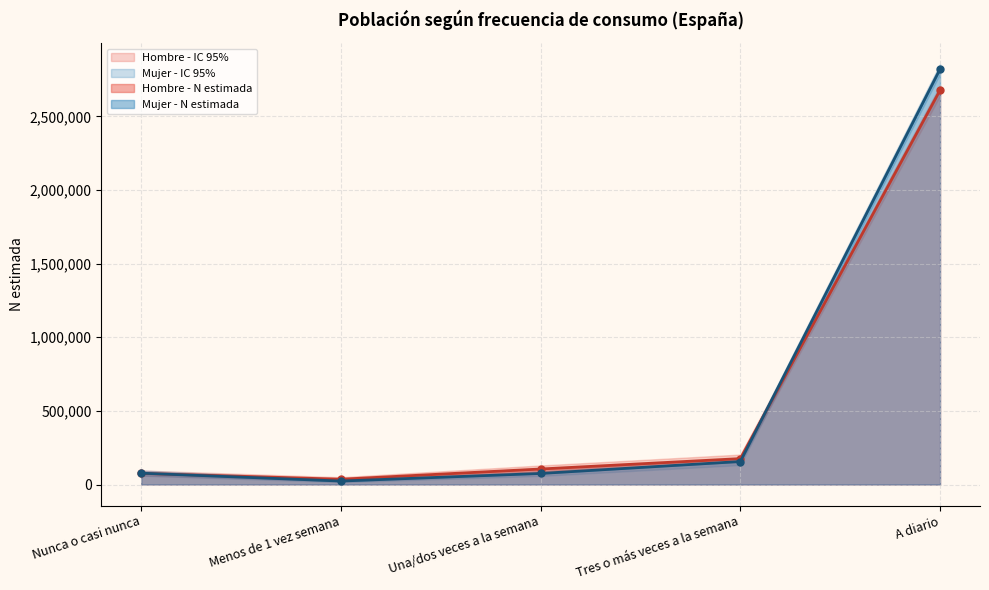

What is the average value of the Mujer - N lím sup series?

651536